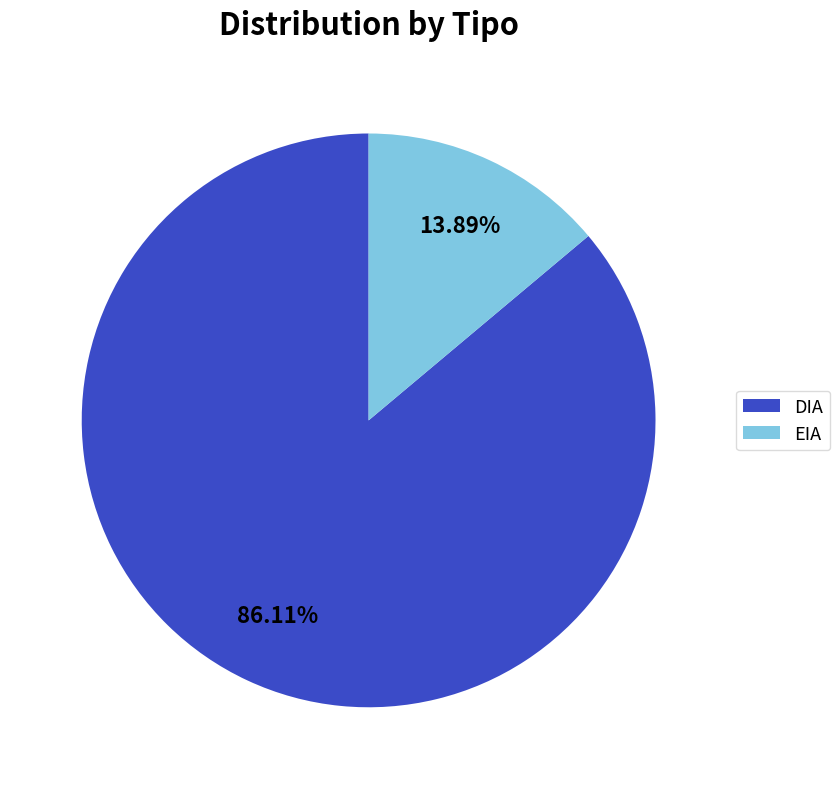

Approximately how many times larger is the value at DIA compared to EIA?

6.2